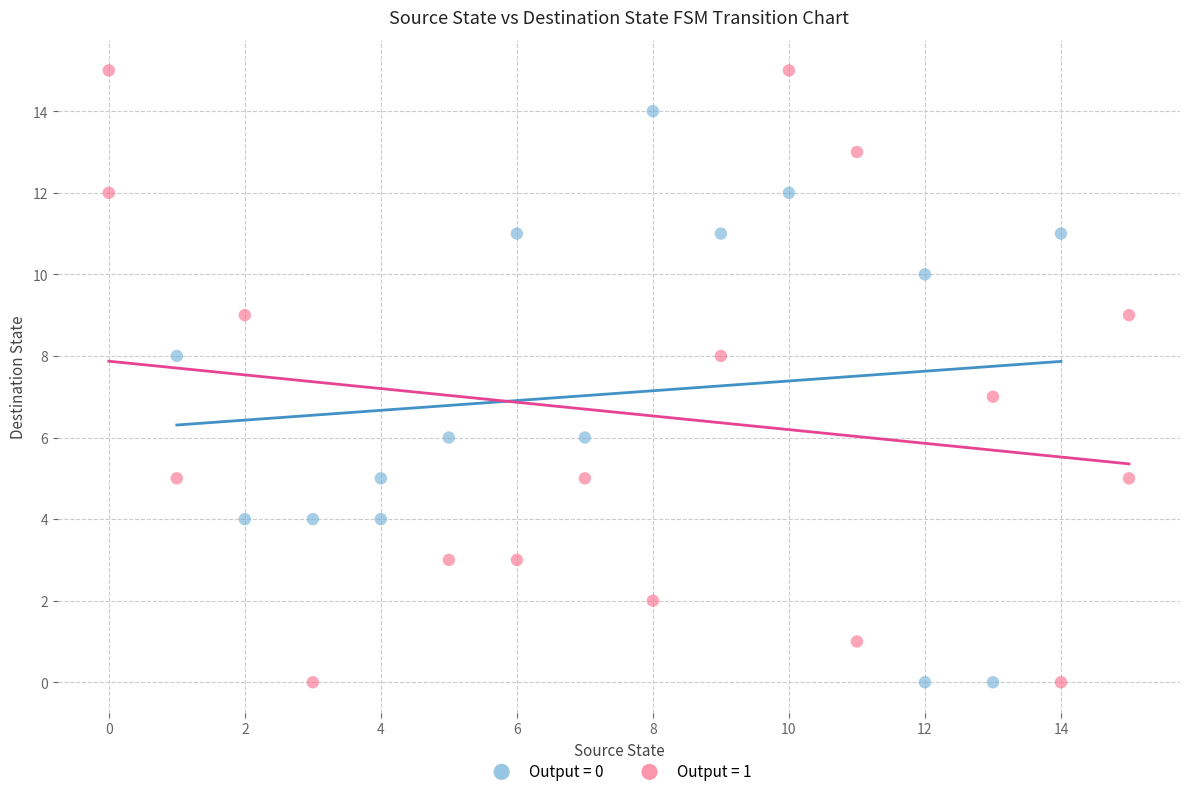

Which series contains the highest Y value?

Output = 1